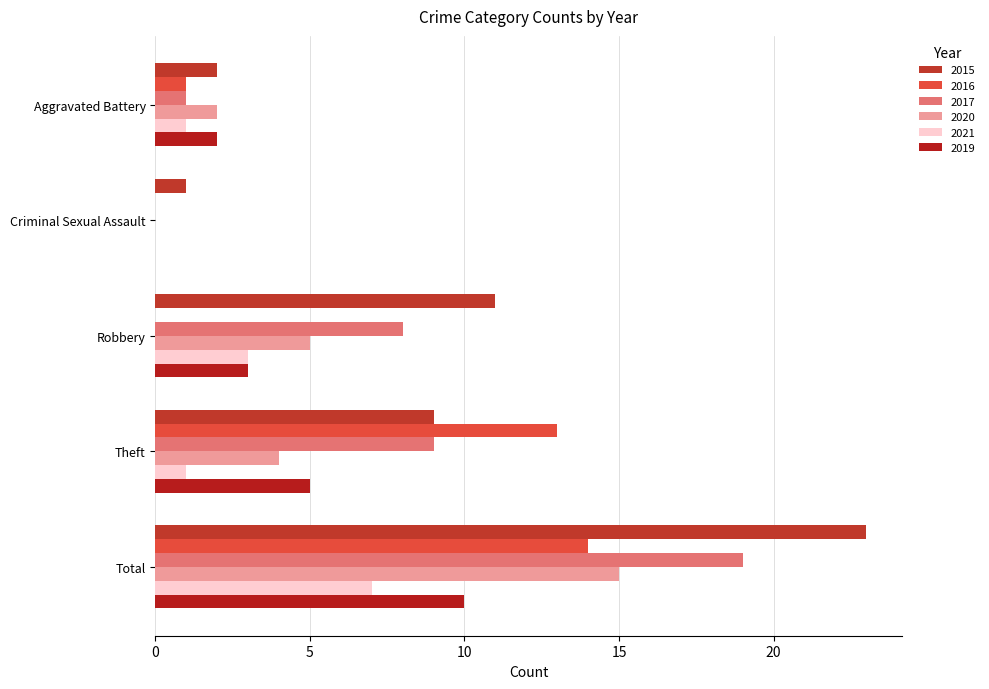

The 2021 series shows 3 at Robbery. True or false?

True